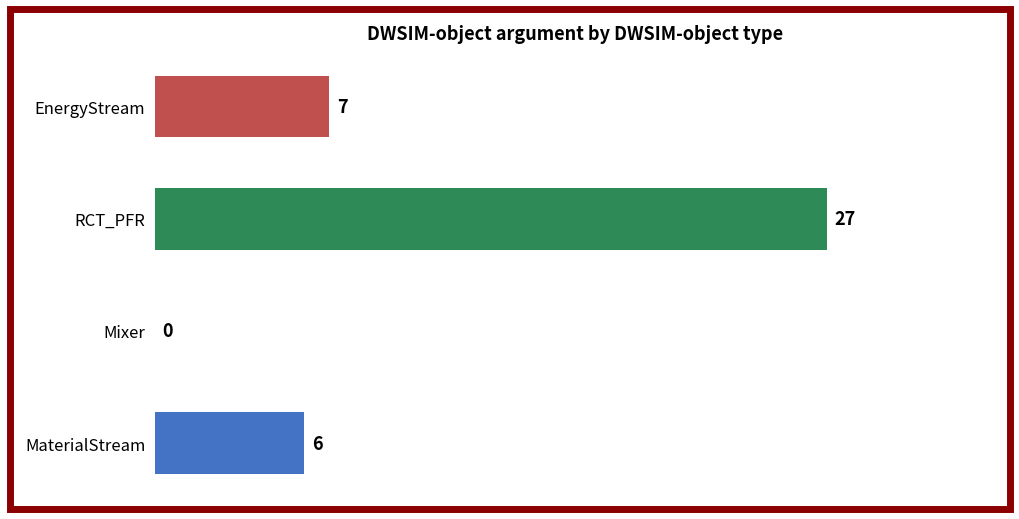

What is the sum of the values at RCT_PFR and MaterialStream?

33